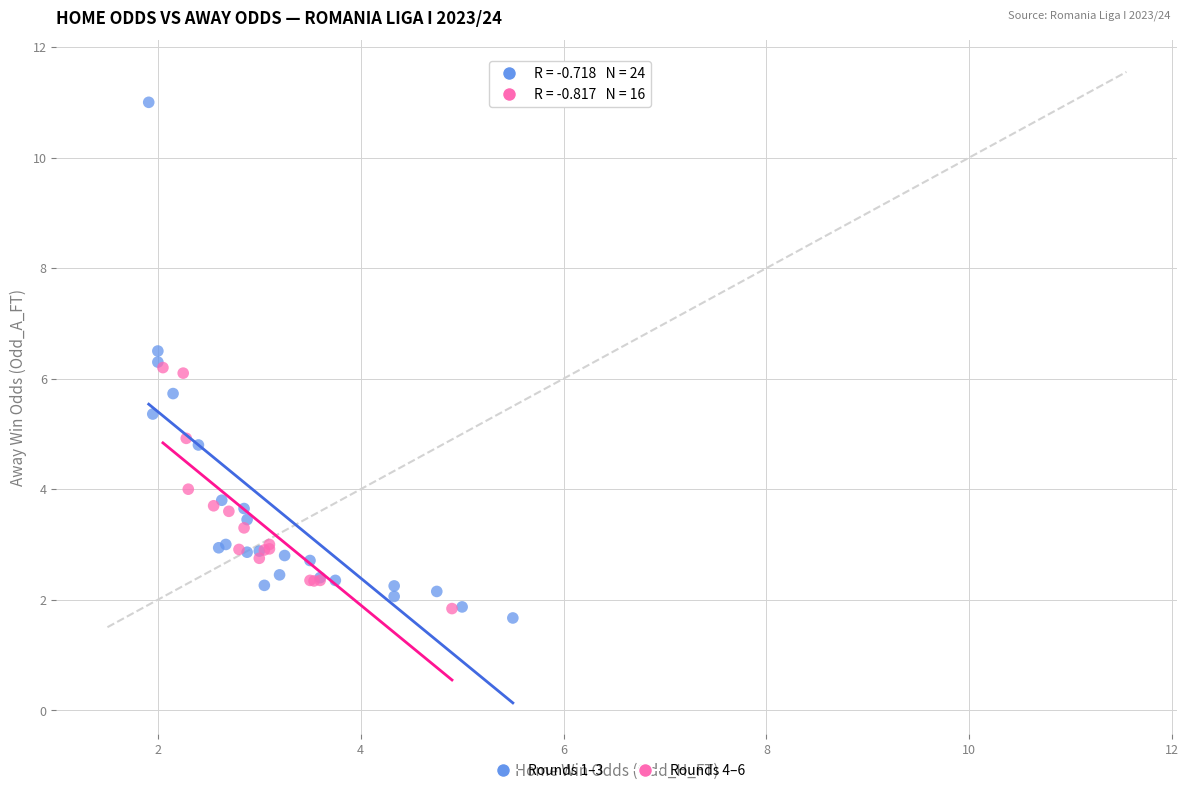

Which series reaches the minimum Y coordinate?

Rounds 1–3